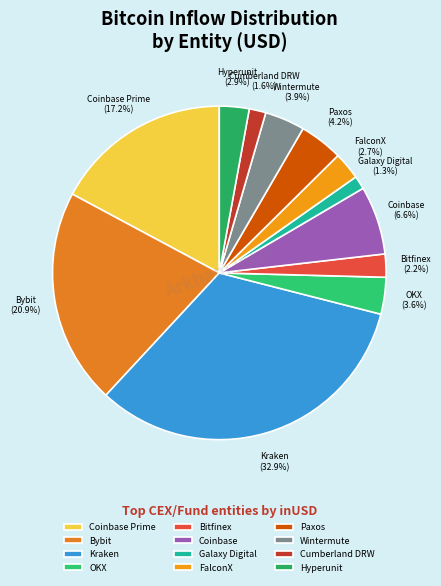

To the nearest percent, what is the average slice percentage?

8%